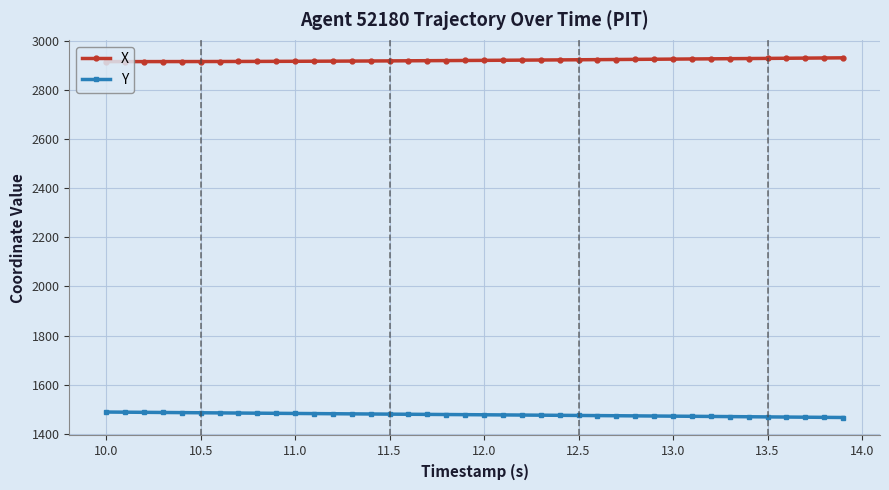

How many data points in X are less than 2919?

19